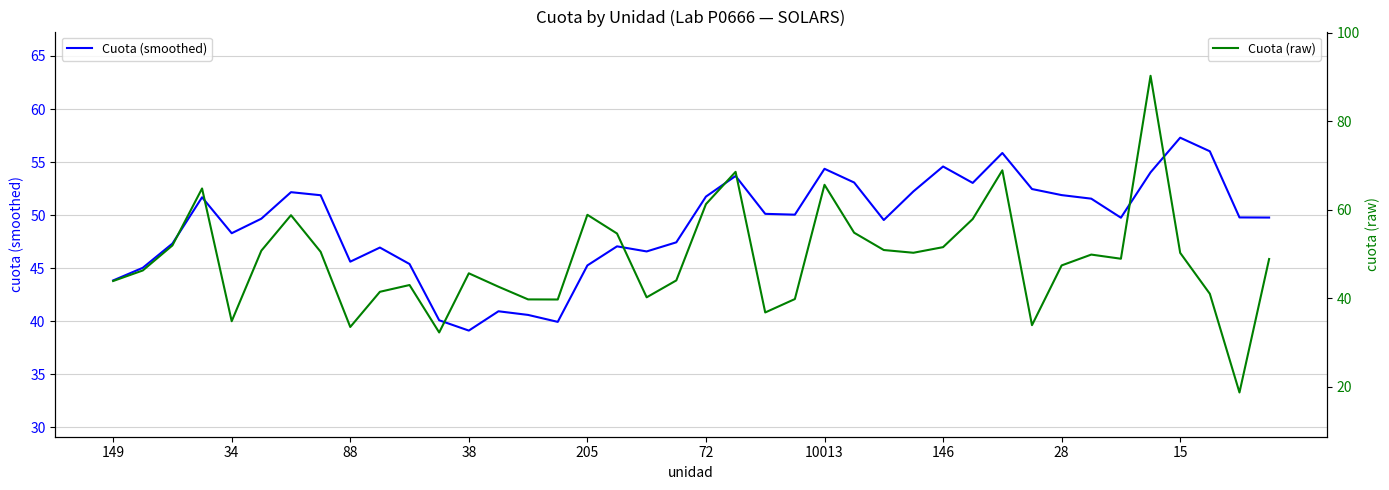

Is it true that Cuota (smoothed) equals 45.3 at 205?

True